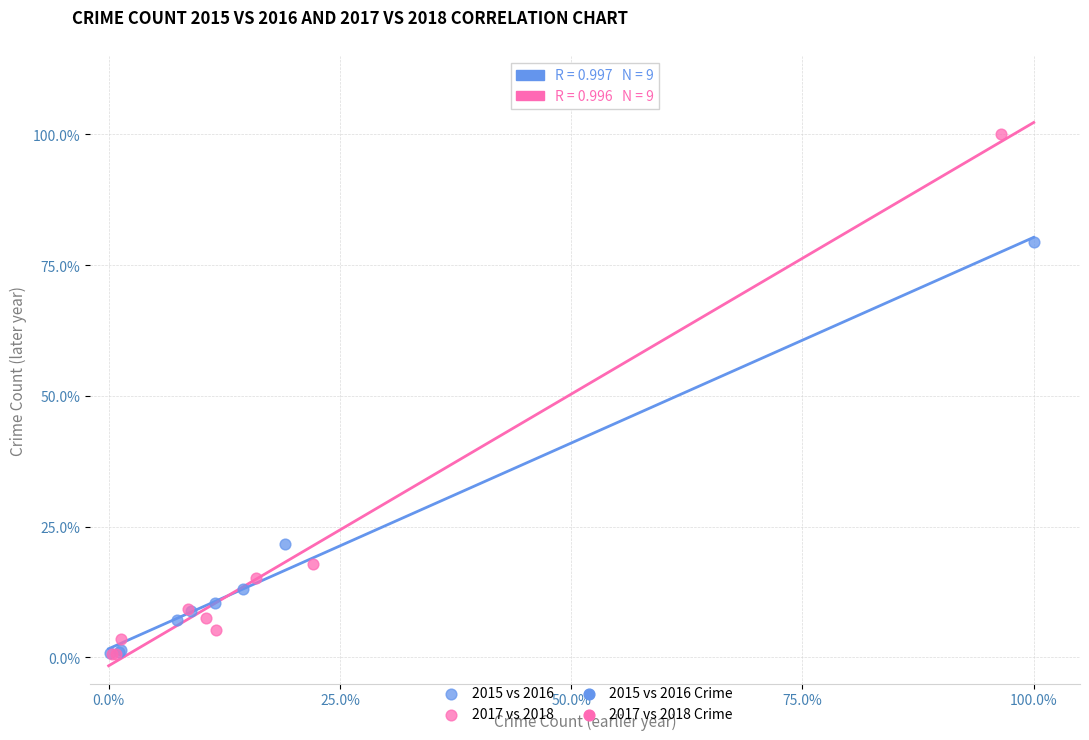

Which series has the largest Y range (max minus min)?

2017 vs 2018